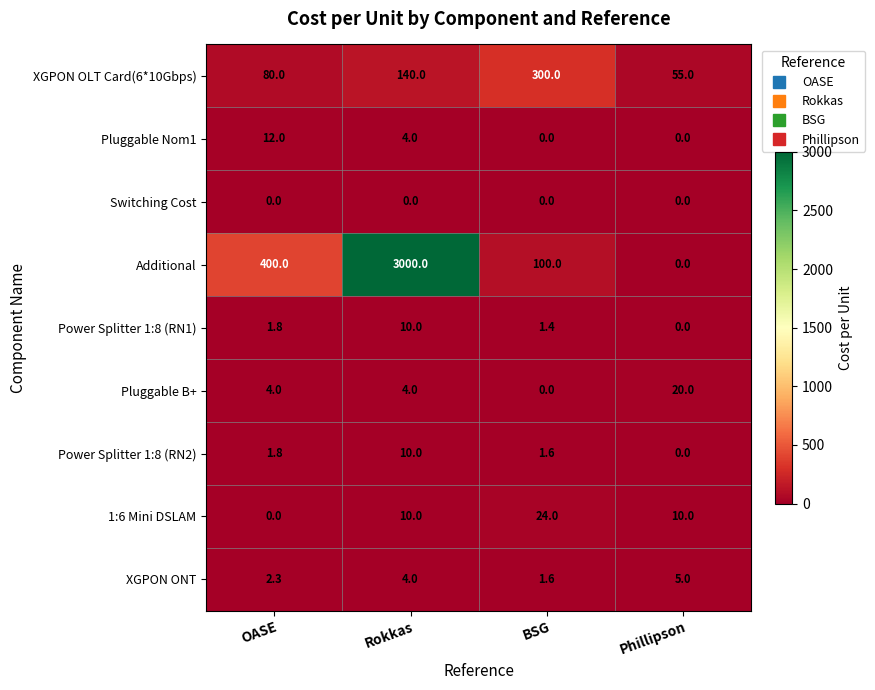

What is the total value across all series at BSG?

428.6